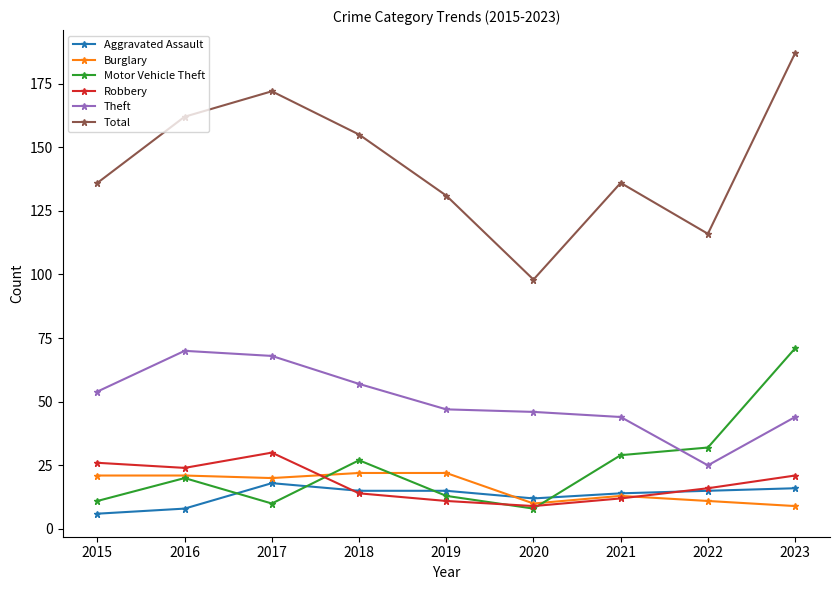

What is the value of the Motor Vehicle Theft point at the 2nd from the left?

20